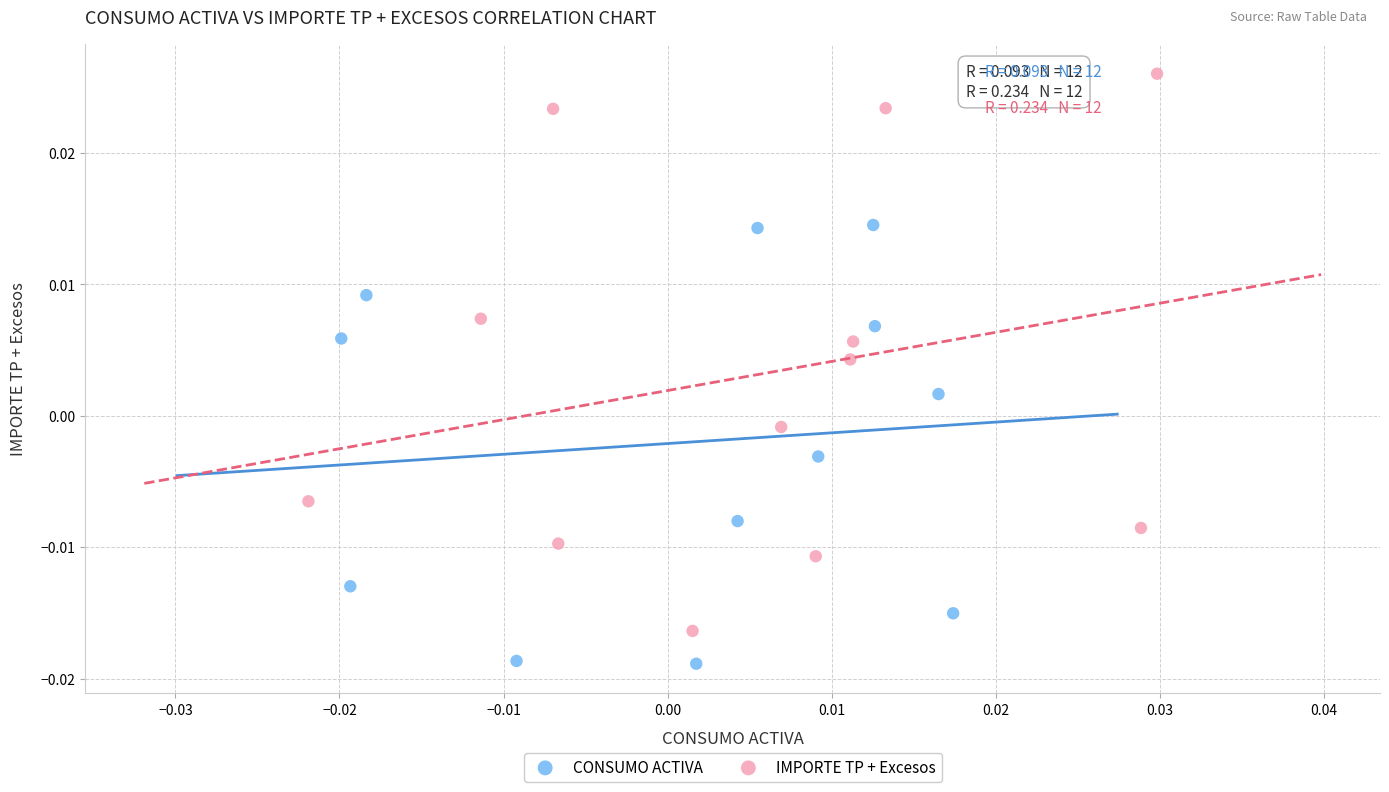

Which series contains the lowest Y value?

CONSUMO ACTIVA